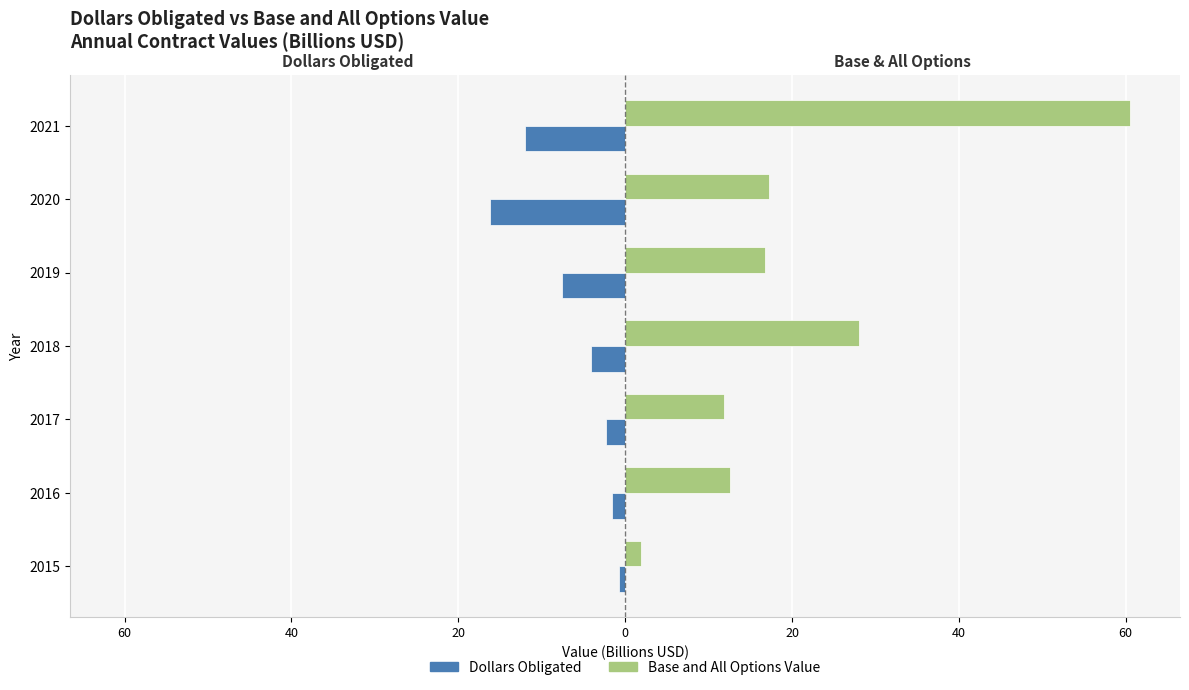

The value of Dollars_Obligated at 2018 is -4.1. True or false?

True